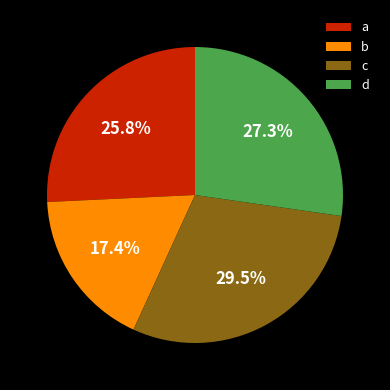

To the nearest percent, what is the average slice percentage?

25%